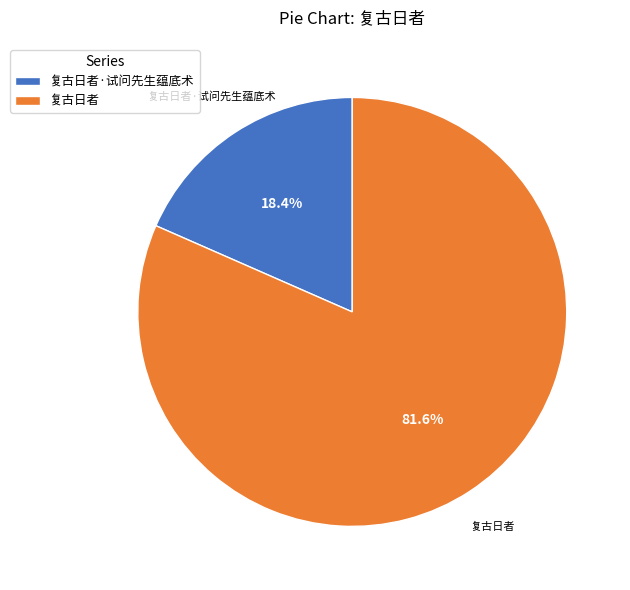

Which category has the smallest portion of the pie?

复古日者·试问先生蕴底术